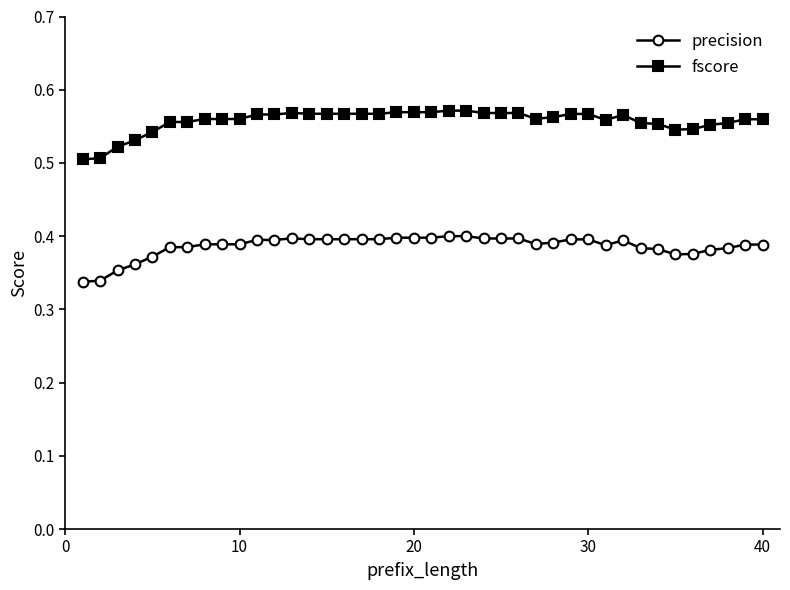

What is the sum of all fscore values?

22.3